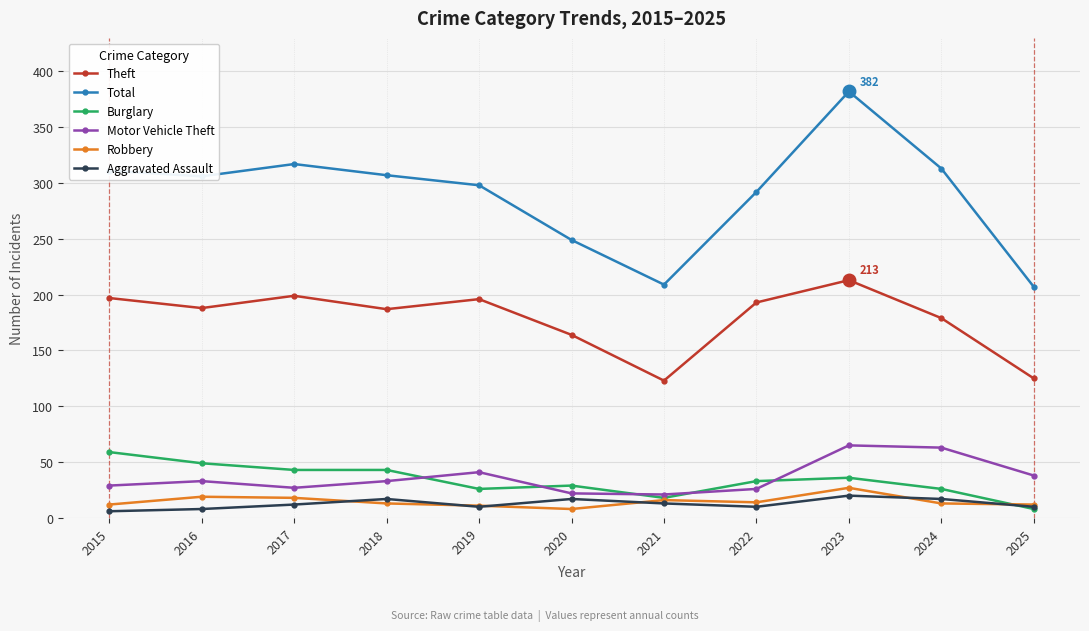

At 2016, list the series in order from smallest to largest.

Aggravated Assault, Robbery, Motor Vehicle Theft, Burglary, Theft, Total